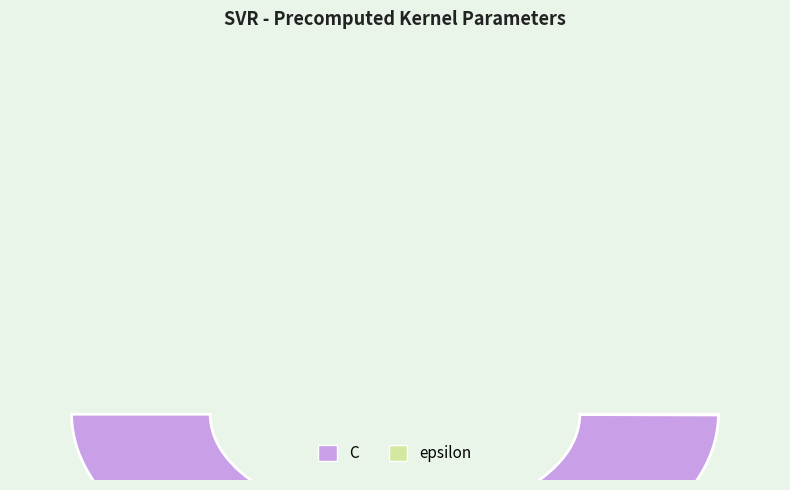

To the nearest percent, what is the combined percentage of epsilon and C?

100%